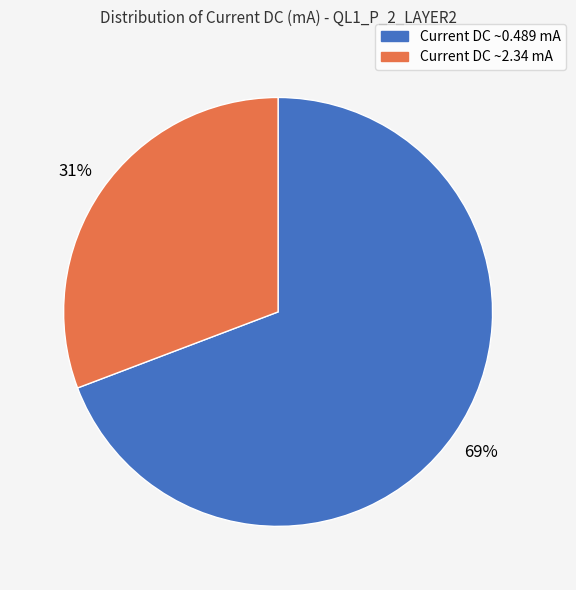

To the nearest percent, what percentage of the pie is Current DC ~0.489 mA?

69%